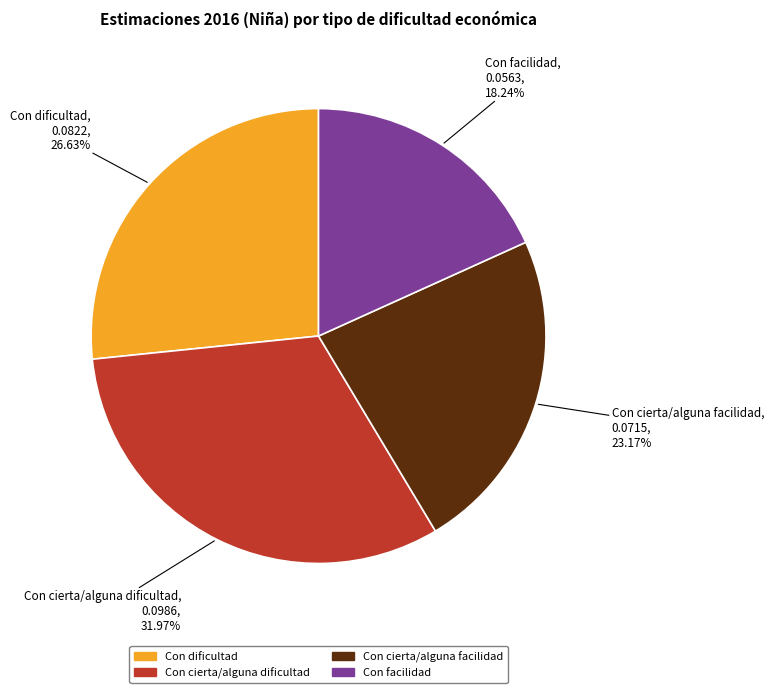

Combined, what portion of the pie is Con cierta/alguna dificultad and Con cierta/alguna facilidad?

55.1%